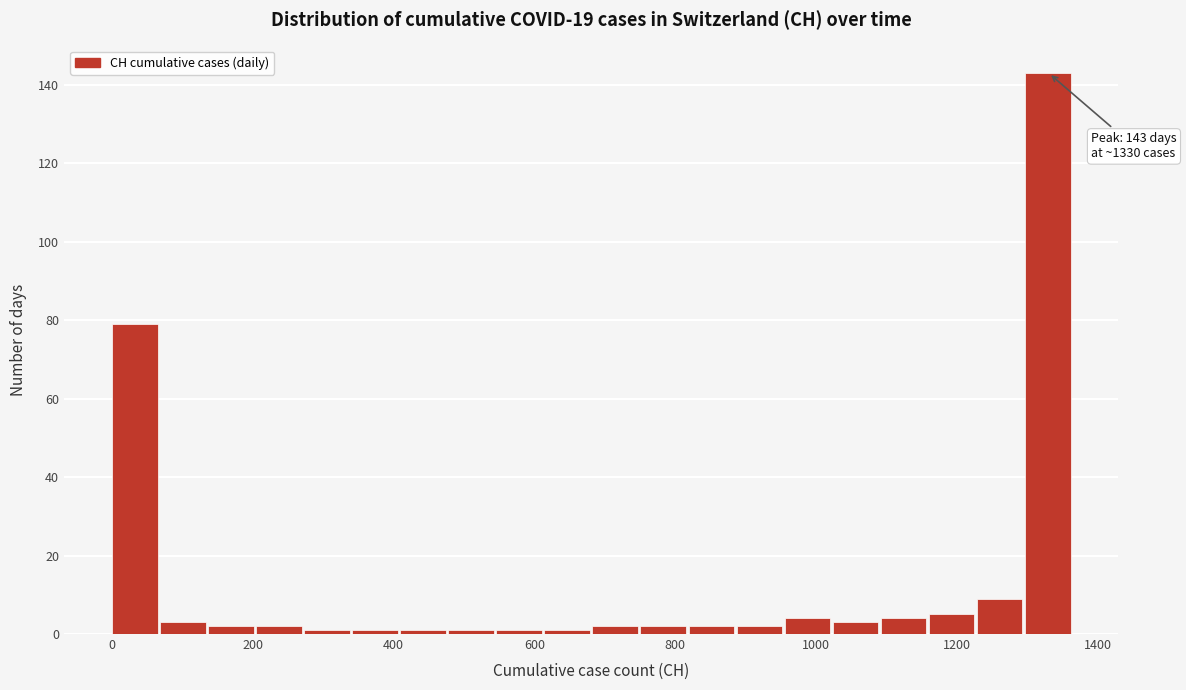

Around what value on the x-axis is the tallest bar? Give the approximate position of its centre, as read against the axis.

1320